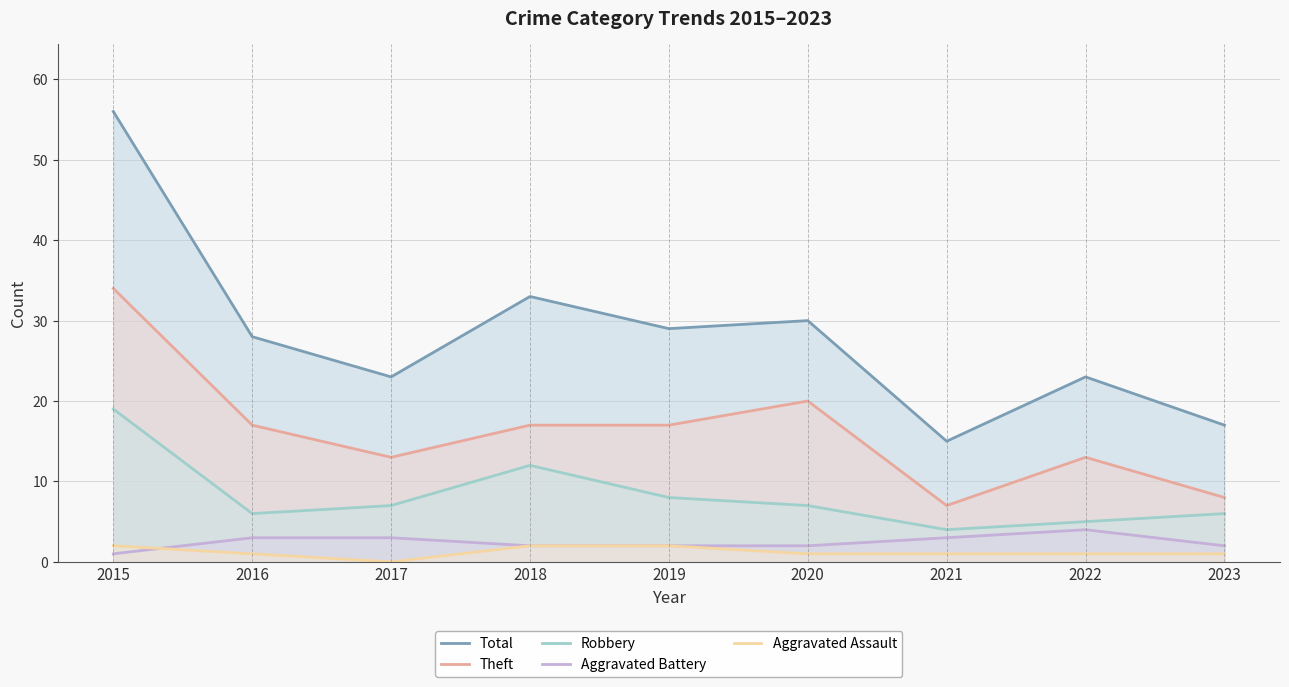

What is the difference between the Total values at 2020 and 2021?

15